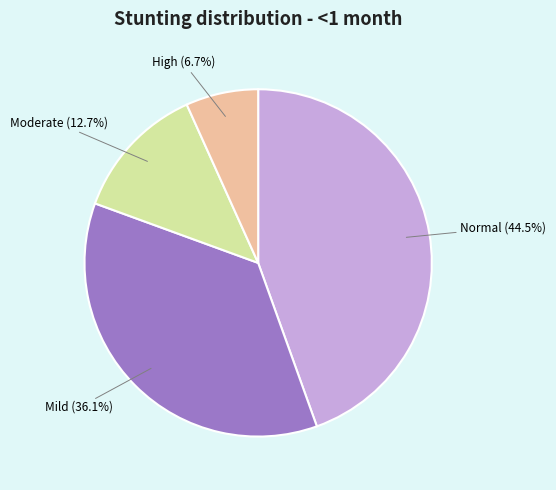

Does any single category account for the majority?

No